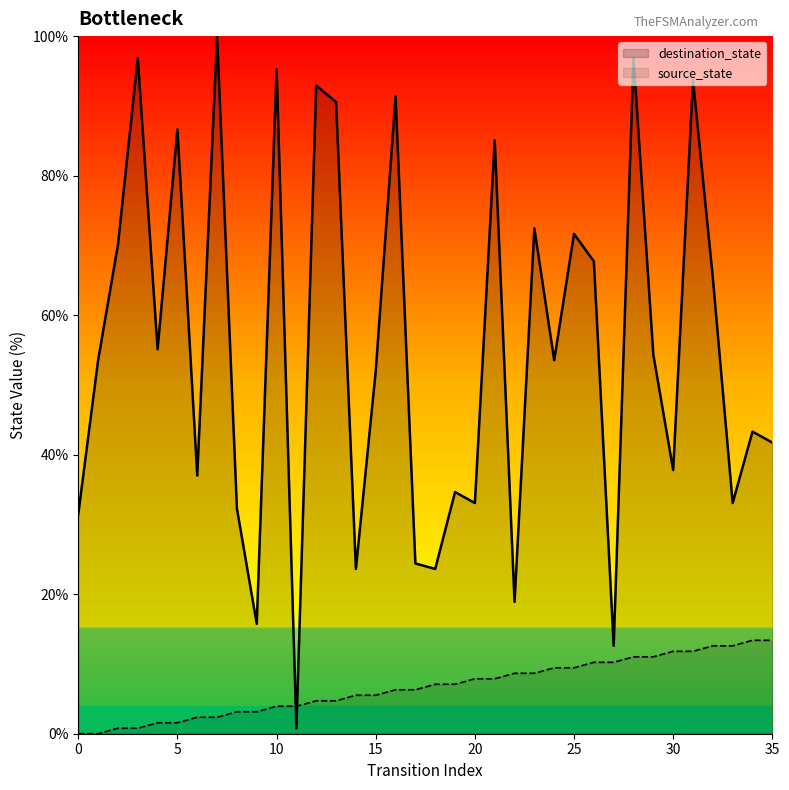

Which category has the highest value across all series?

7